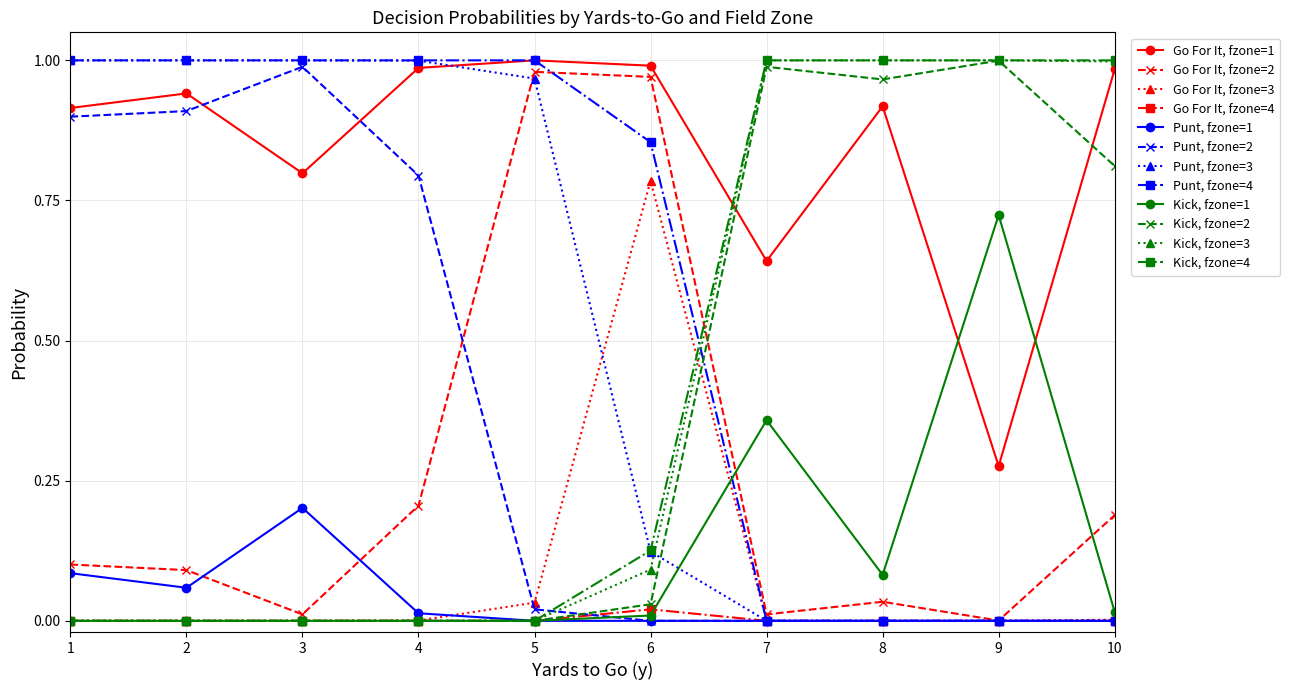

In Go For It, fzone=2, how many points are lower than both neighbors (excluding endpoints)?

3